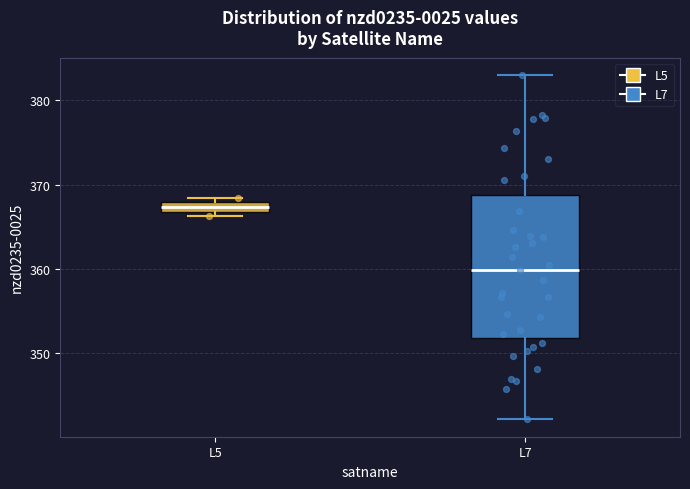

Which box's median line is the highest?

L5